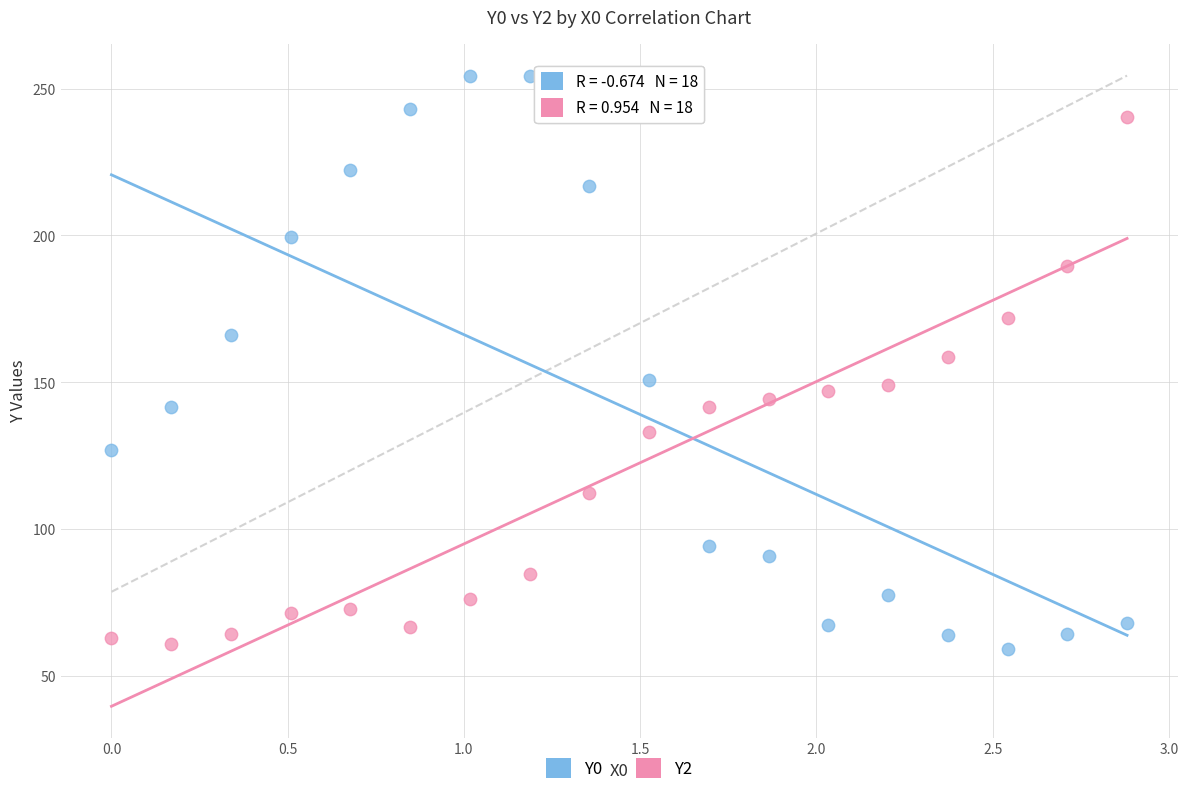

Across all series, what Y value is closest to 156?

158.6